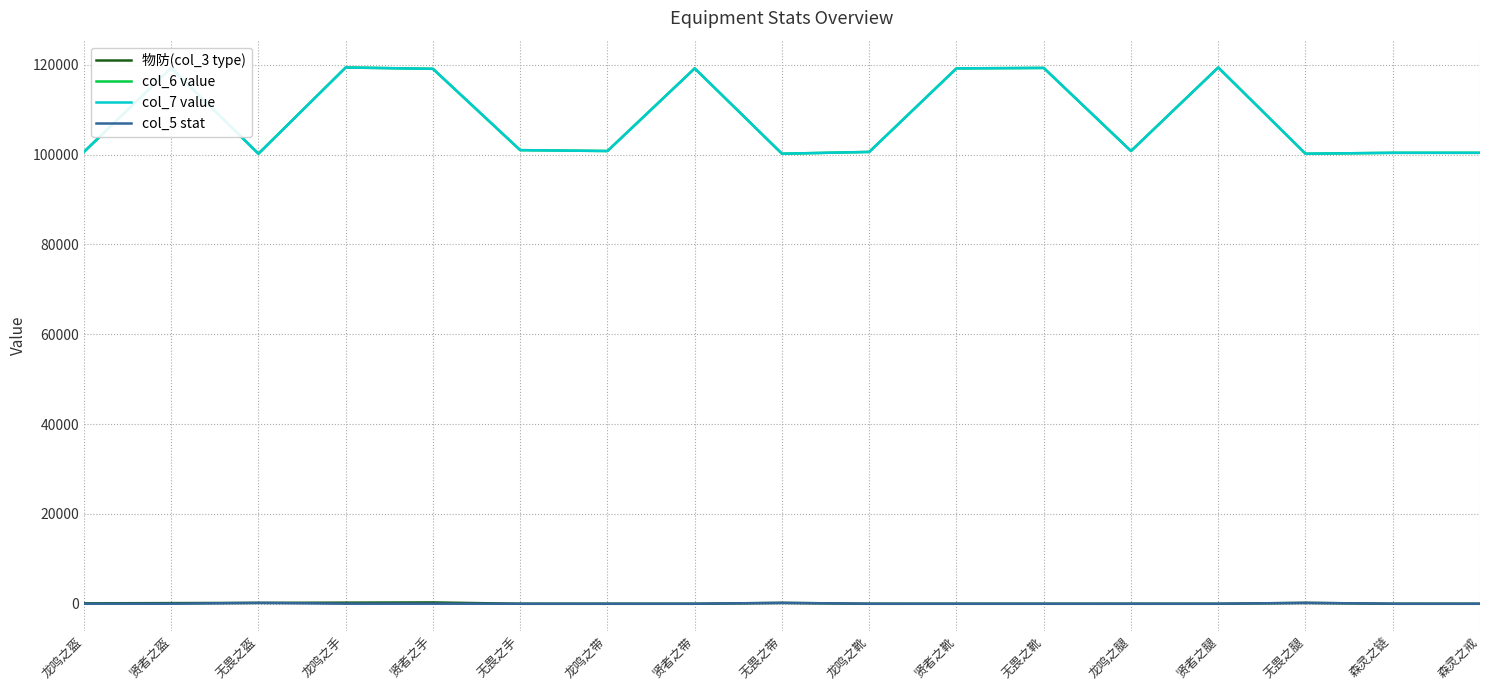

Which series has the largest total across all categories?

col_6 value